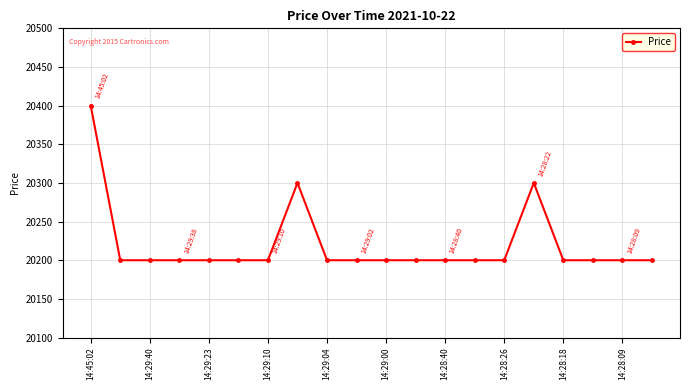

What is the greatest value displayed?

20400